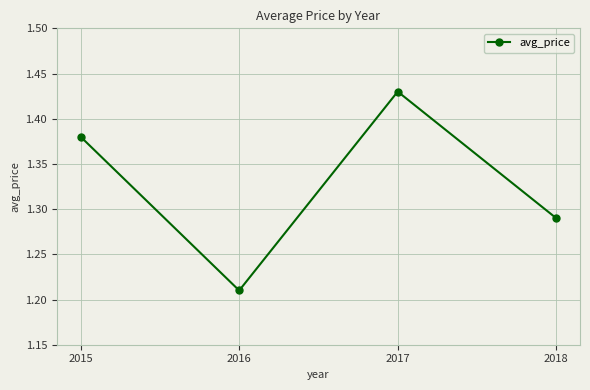

Is it true that the value at 2016 is 1.9?

False